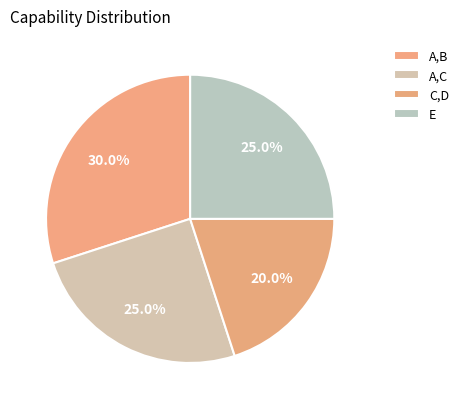

Combined, do A,C and A,B account for over 50%?

Yes